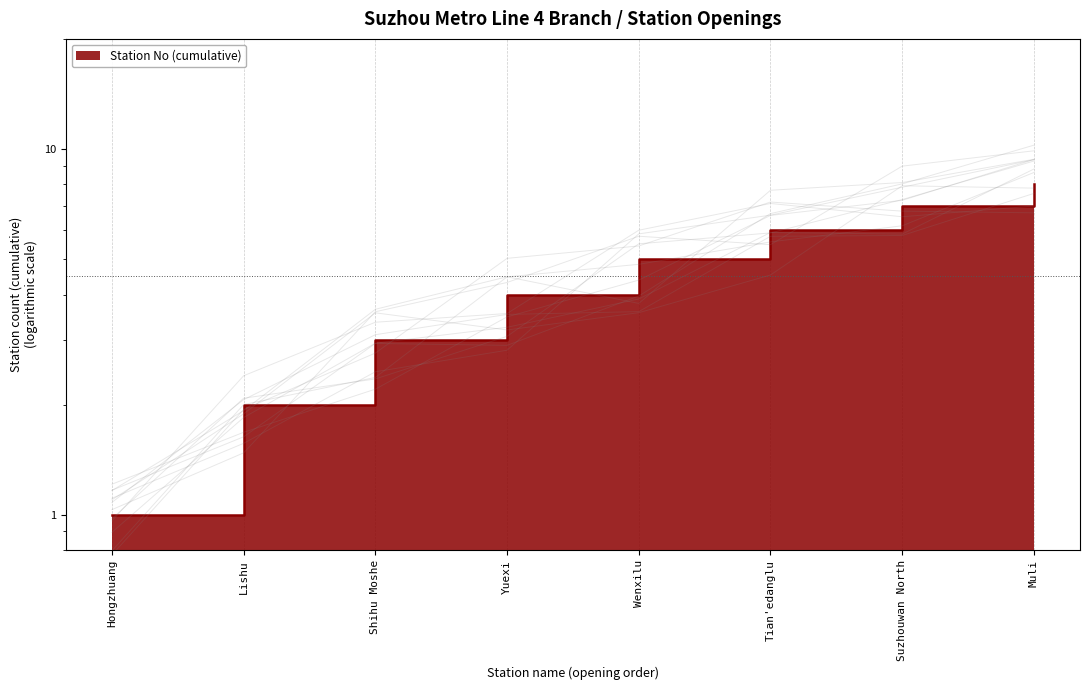

What is the ratio of the value at Muli to the value at Yuexi?

2.0